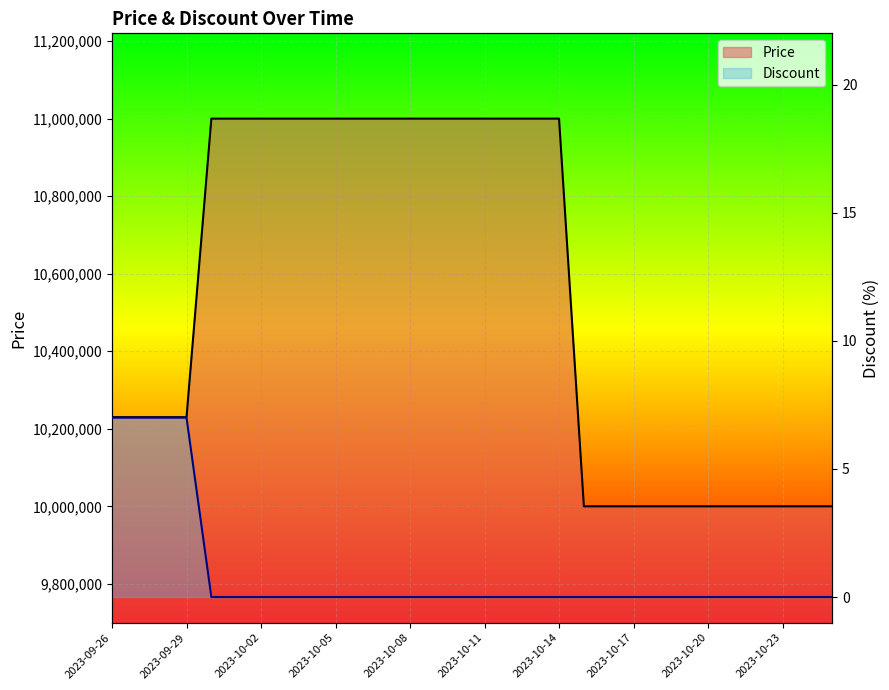

True or false: Discount has more than 2 interior local peaks.

False